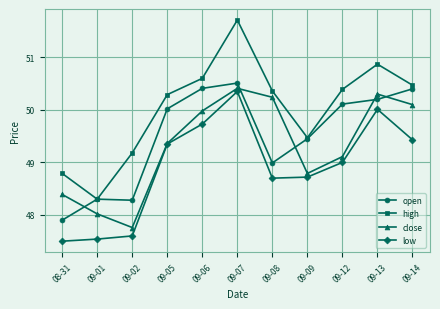

What is the value of the open point at the 4th from the left?

50.0